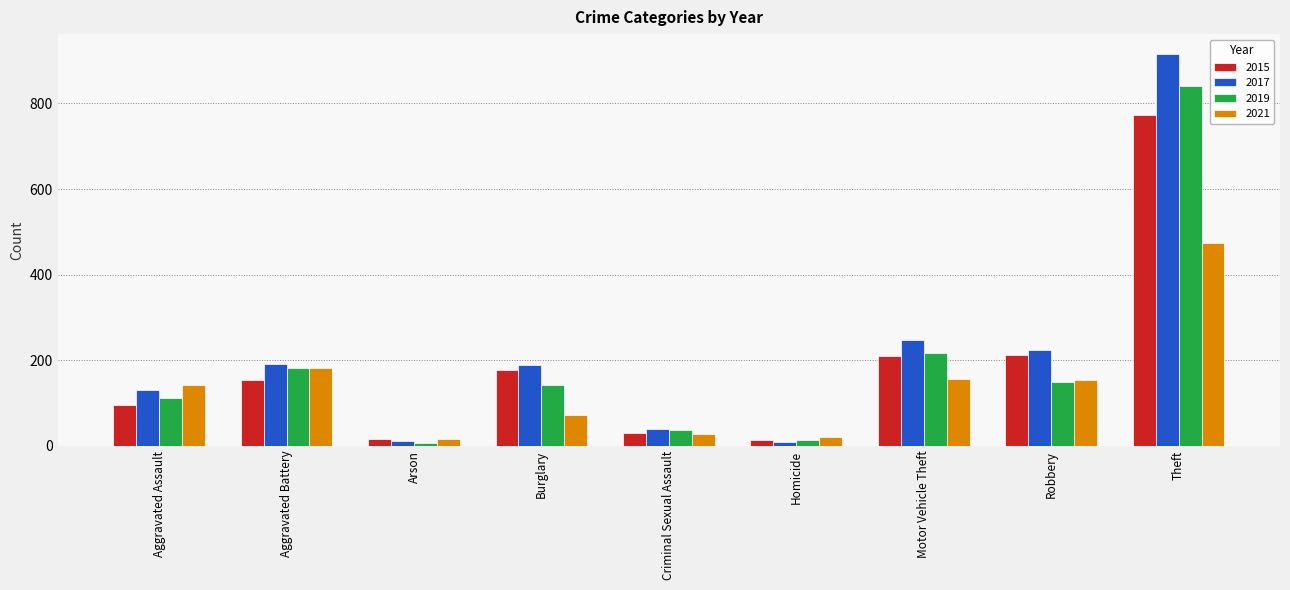

At which label does 2019 reach its peak?

Theft